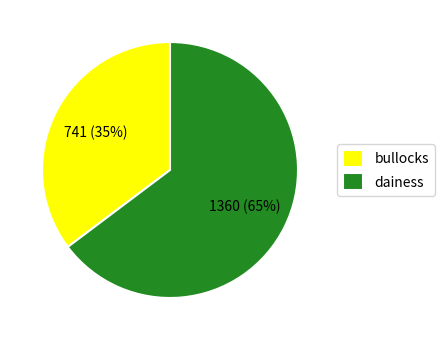

True or false: dainess accounts for 65% of the total.

True